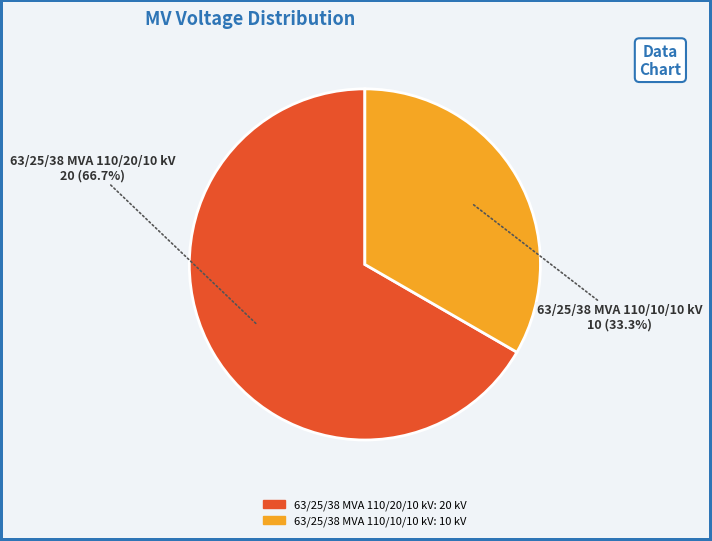

Rank the categories by value from lowest to highest.

63/25/38 MVA 110/10/10 kV, 63/25/38 MVA 110/20/10 kV